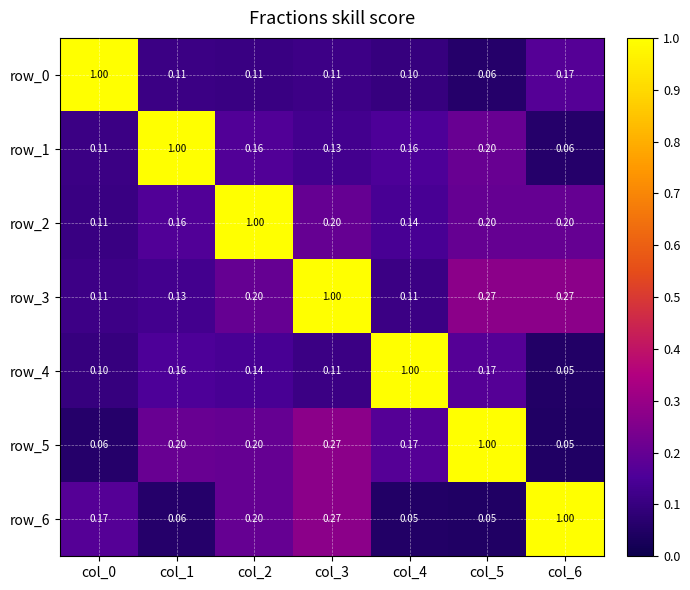

Is the value of row_5 at col_6 greater than the value of row_1 at col_2?

No